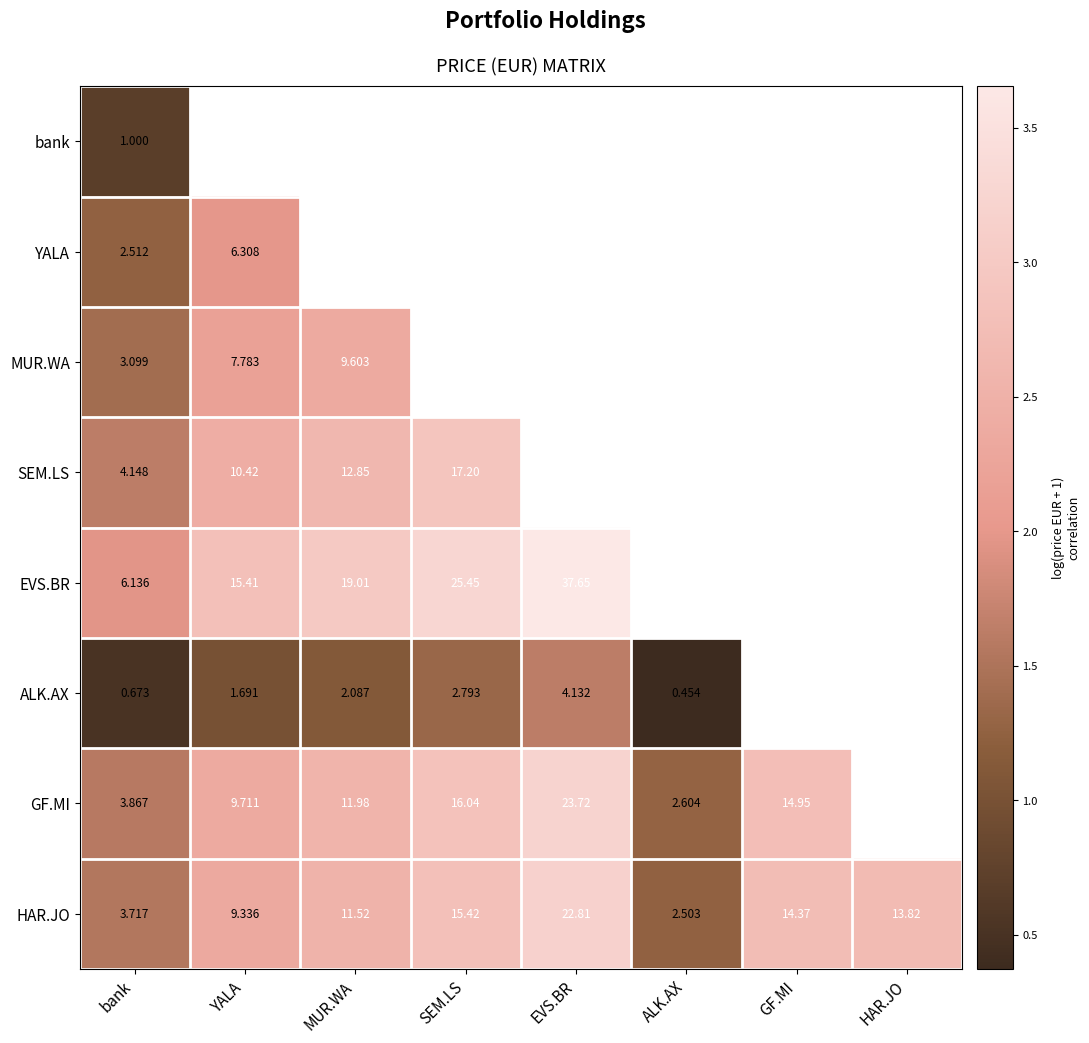

Rank the series at bank from highest to lowest value.

EVS.BR, SEM.LS, GF.MI, HAR.JO, MUR.WA, YALA, bank, ALK.AX